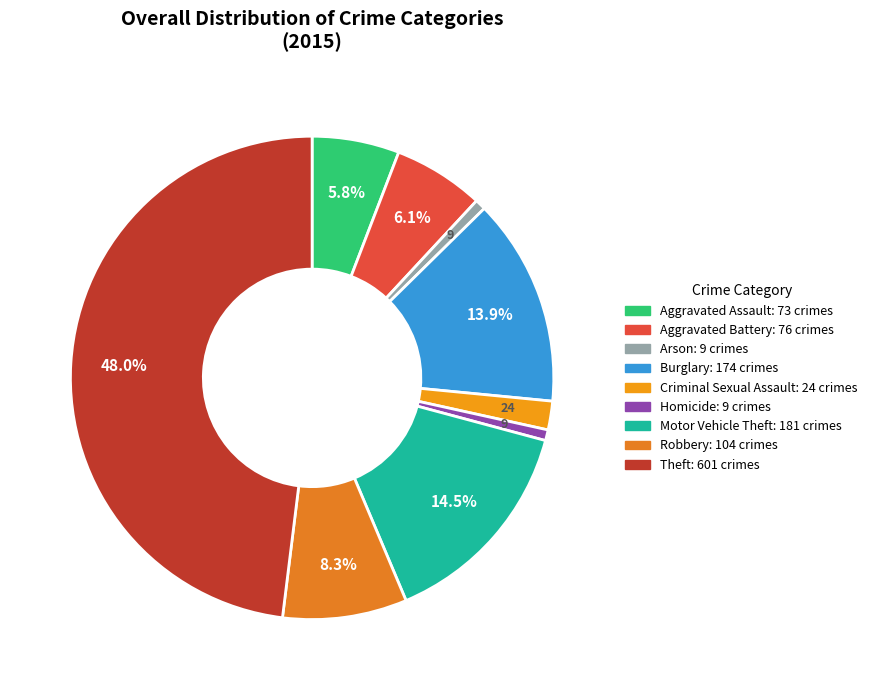

What is the change in value from Arson to Motor Vehicle Theft?

+172